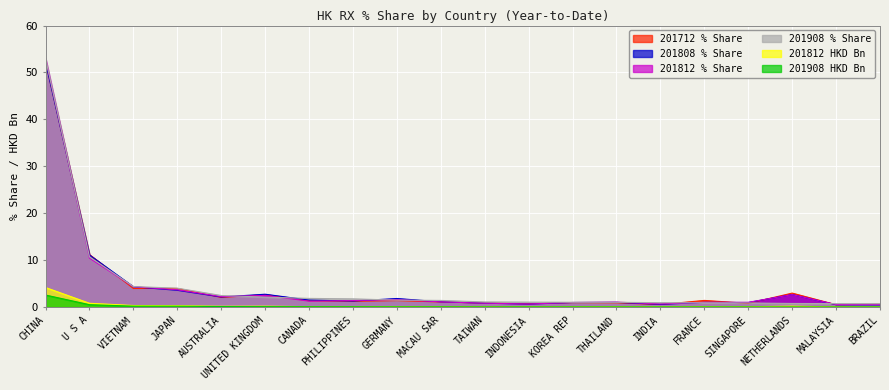

The 201712_% Share of overall RX series shows 3.0 at NETHERLANDS. True or false?

True